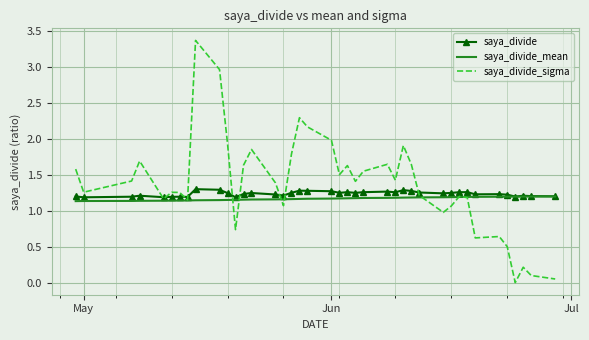

What is the sum of all saya_divide_mean values?

47.0